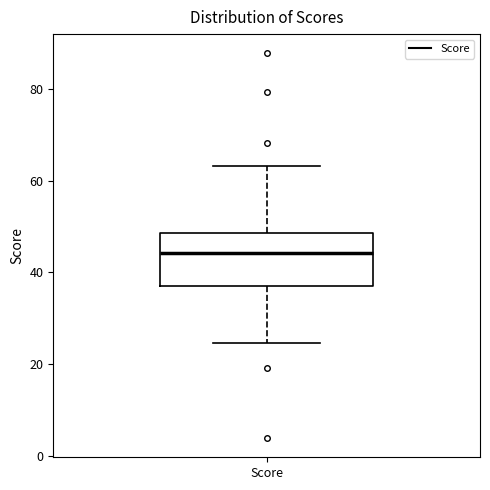

Read this box plot against the y-axis: the position of the median line, the range covered by the box, and the ends of both whiskers. The values are not printed on the chart, so give them approximately, as read against the axis.

median 44, box 38 to 48, whiskers 24 to 64